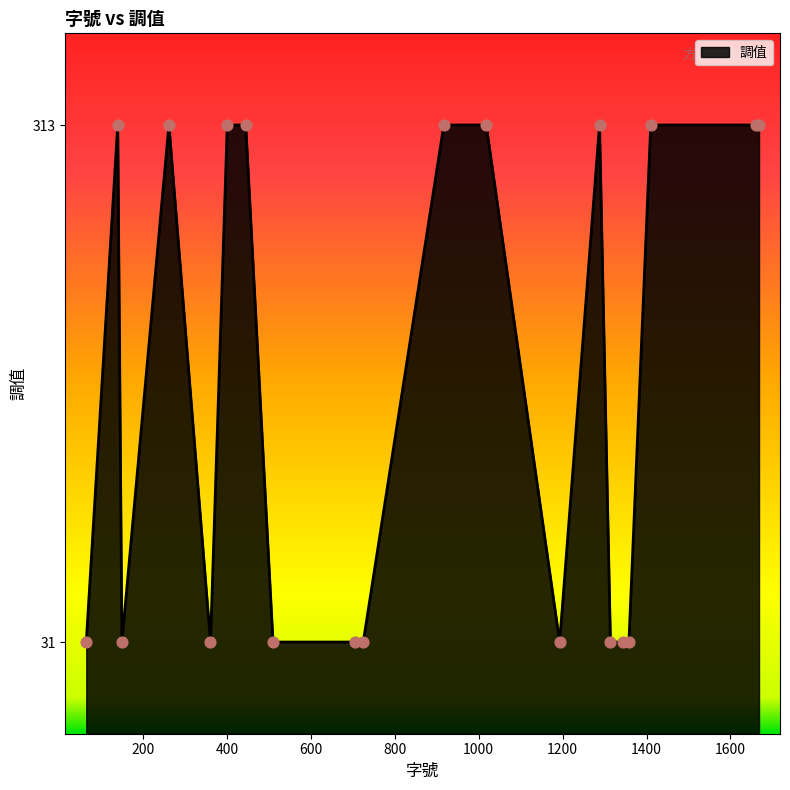

What is the change in value from 1193 to 1668?

+282